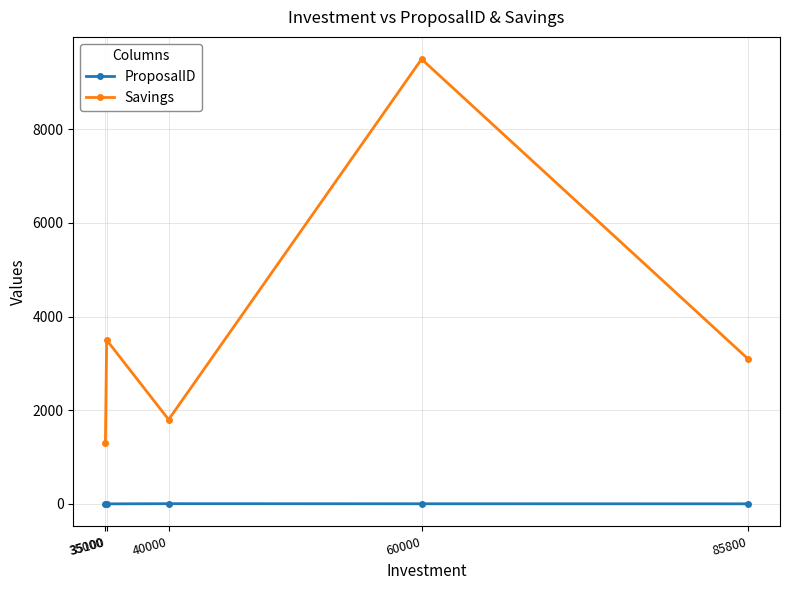

What are all the series names shown in the legend?

ProposalID, Savings